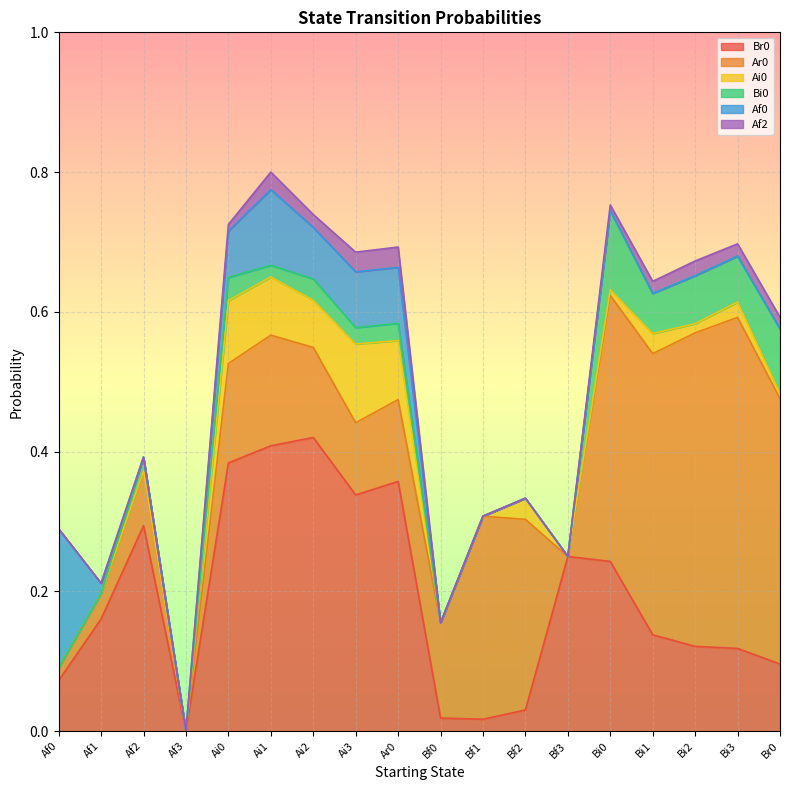

Reading left to right, transcribe all the data shown in this chart.

Br0: 0.1	0.2	0.3	0.0	0.4	0.4	0.4	0.3	0.4	0.0	0.0	0.0	0.2	0.2	0.1	0.1	0.1	0.1
Ar0: 0.0	0.0	0.1	0.0	0.1	0.2	0.1	0.1	0.1	0.1	0.3	0.3	0.0	0.4	0.4	0.4	0.5	0.4
Ai0: 0.0	0.0	0.0	0.0	0.1	0.1	0.1	0.1	0.1	0.0	0.0	0.0	0.0	0.0	0.0	0.0	0.0	0.0
Bi0: 0.0	0.0	0.0	0.0	0.0	0.0	0.0	0.0	0.0	0.0	0.0	0.0	0.0	0.1	0.1	0.1	0.1	0.1
Af0: 0.2	0.0	0.0	0.0	0.1	0.1	0.1	0.1	0.1	0.0	0.0	0.0	0.0	0.0	0.0	0.0	0.0	0.0
Af2: 0.0	0.0	0.0	0.0	0.0	0.0	0.0	0.0	0.0	0.0	0.0	0.0	0.0	0.0	0.0	0.0	0.0	0.0